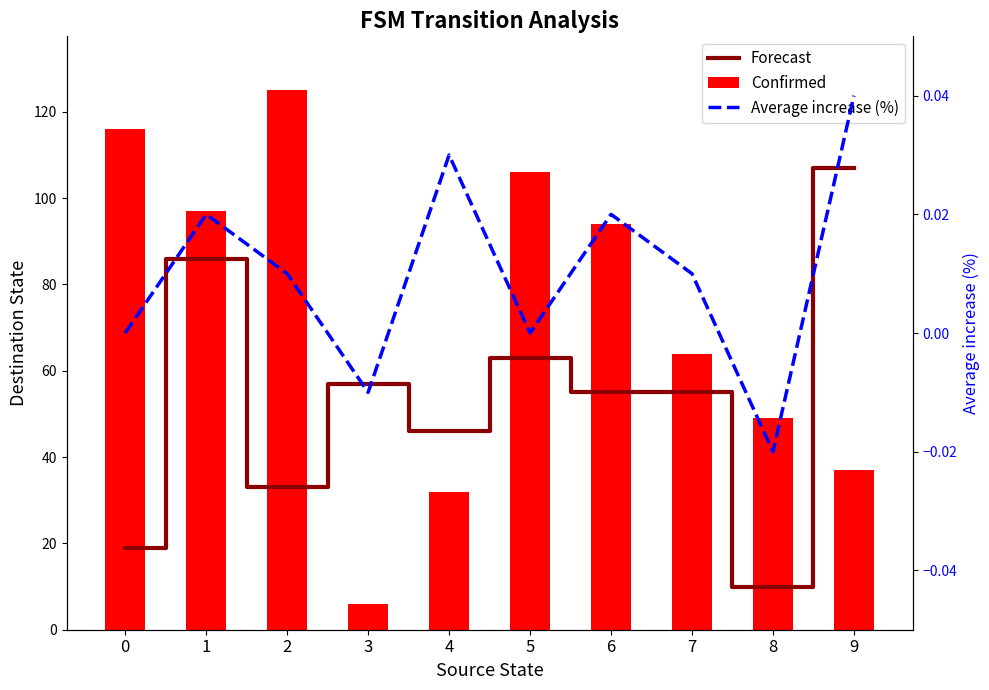

List the labels in order of Confirmed value, largest first.

2, 0, 5, 1, 6, 7, 8, 9, 4, 3